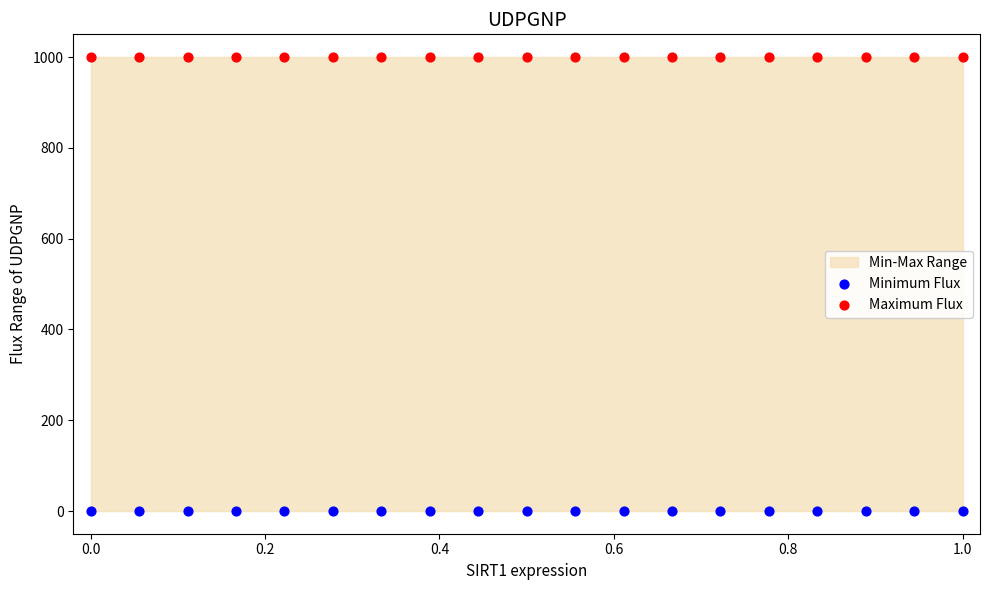

Which series contains the highest Y value?

Maximum Flux